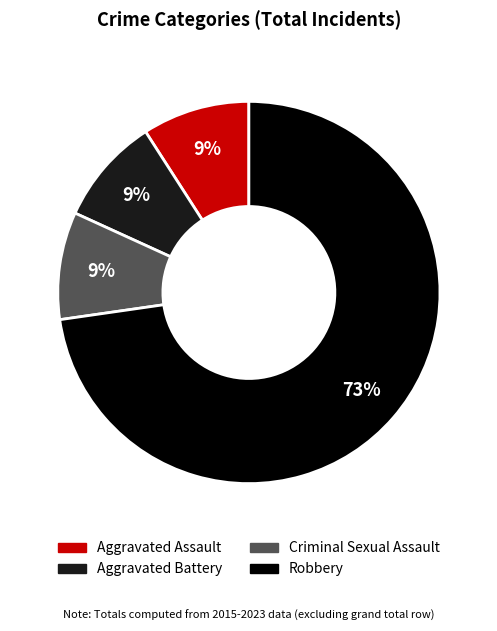

Between Aggravated Battery and Robbery, which is larger?

Robbery